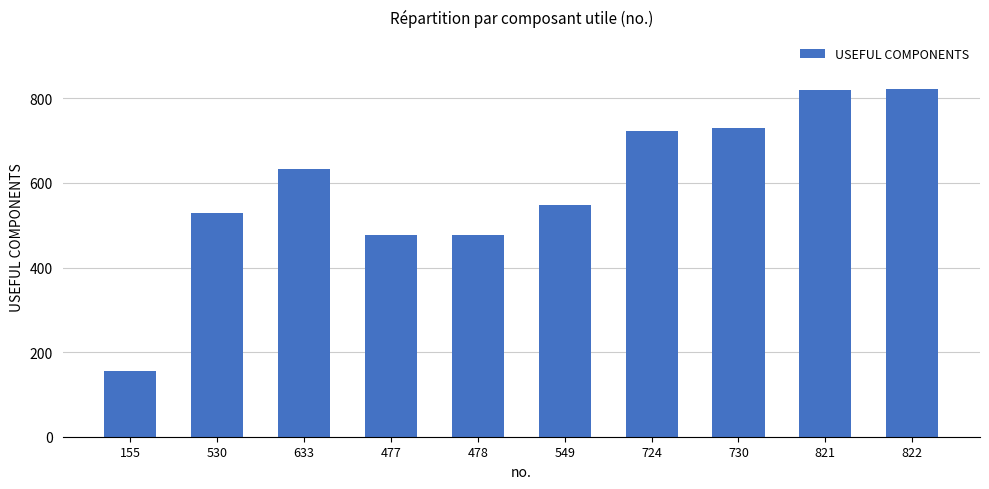

What is the label of the 3rd bar from the left?

633